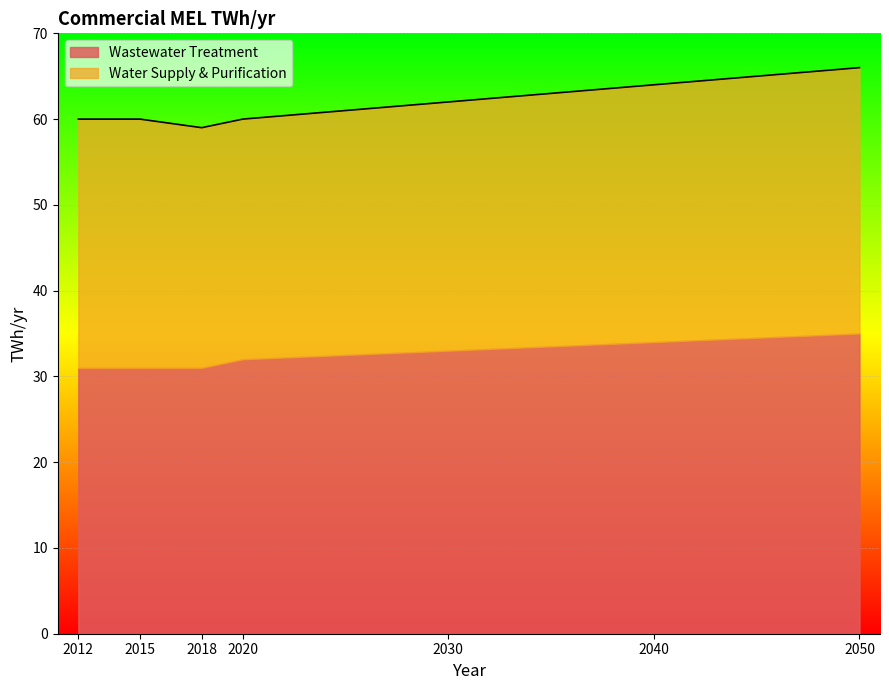

At which category does the chart reach its peak across all series?

2050